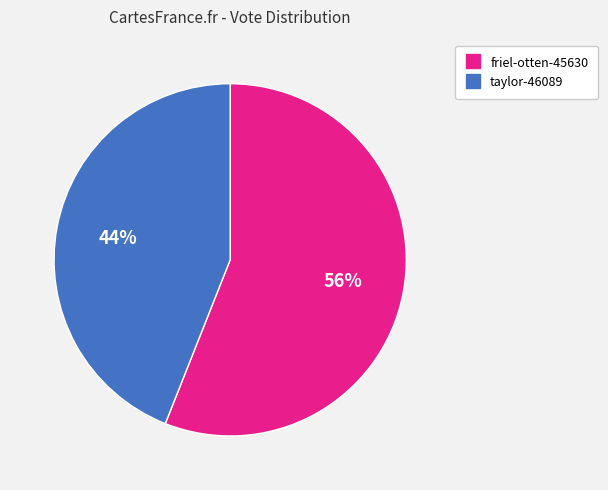

To the nearest percent, what is the average slice percentage?

50%